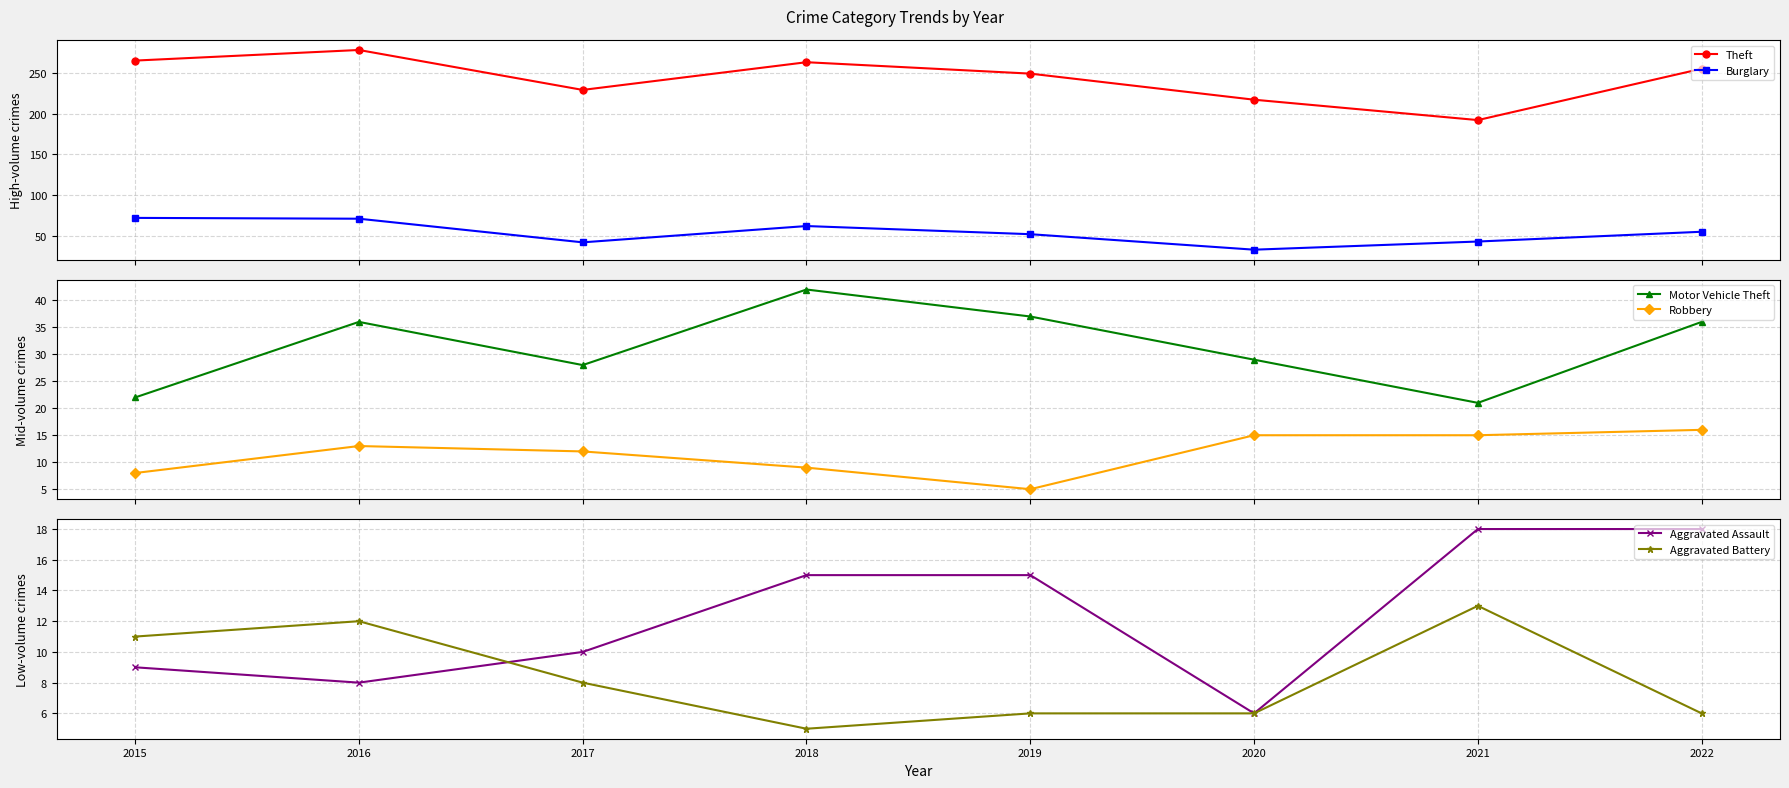

The value of Aggravated Battery at 2020 is 4. True or false?

False